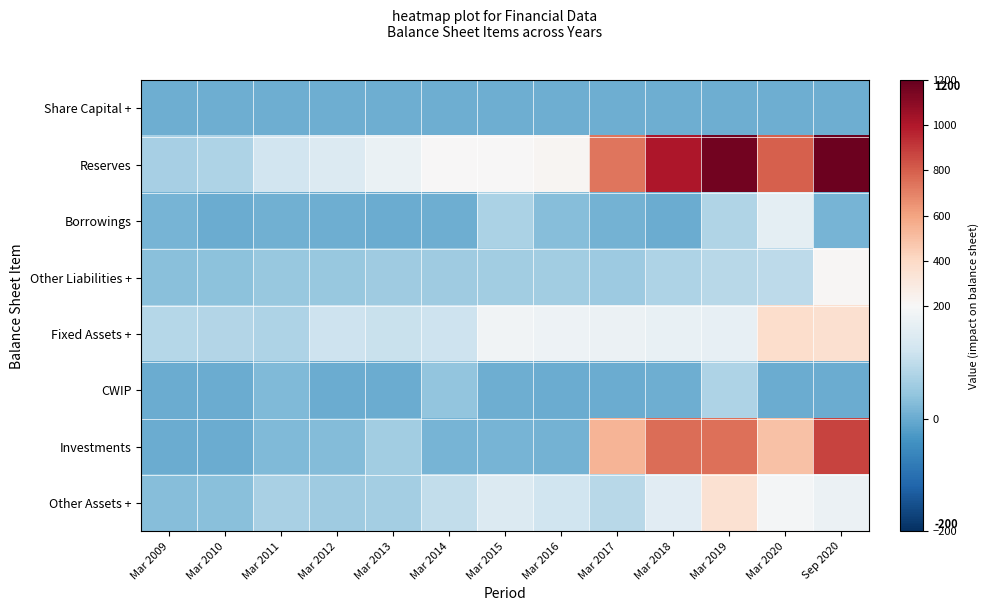

Which series has the widest spread of values?

Reserves